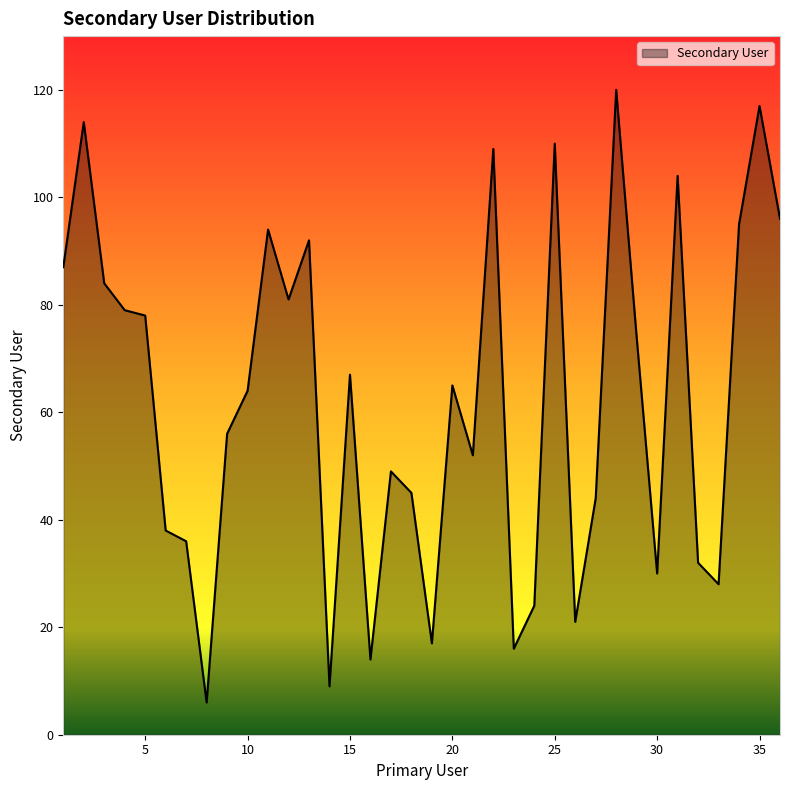

What is the difference between the maximum and second lowest values?

111